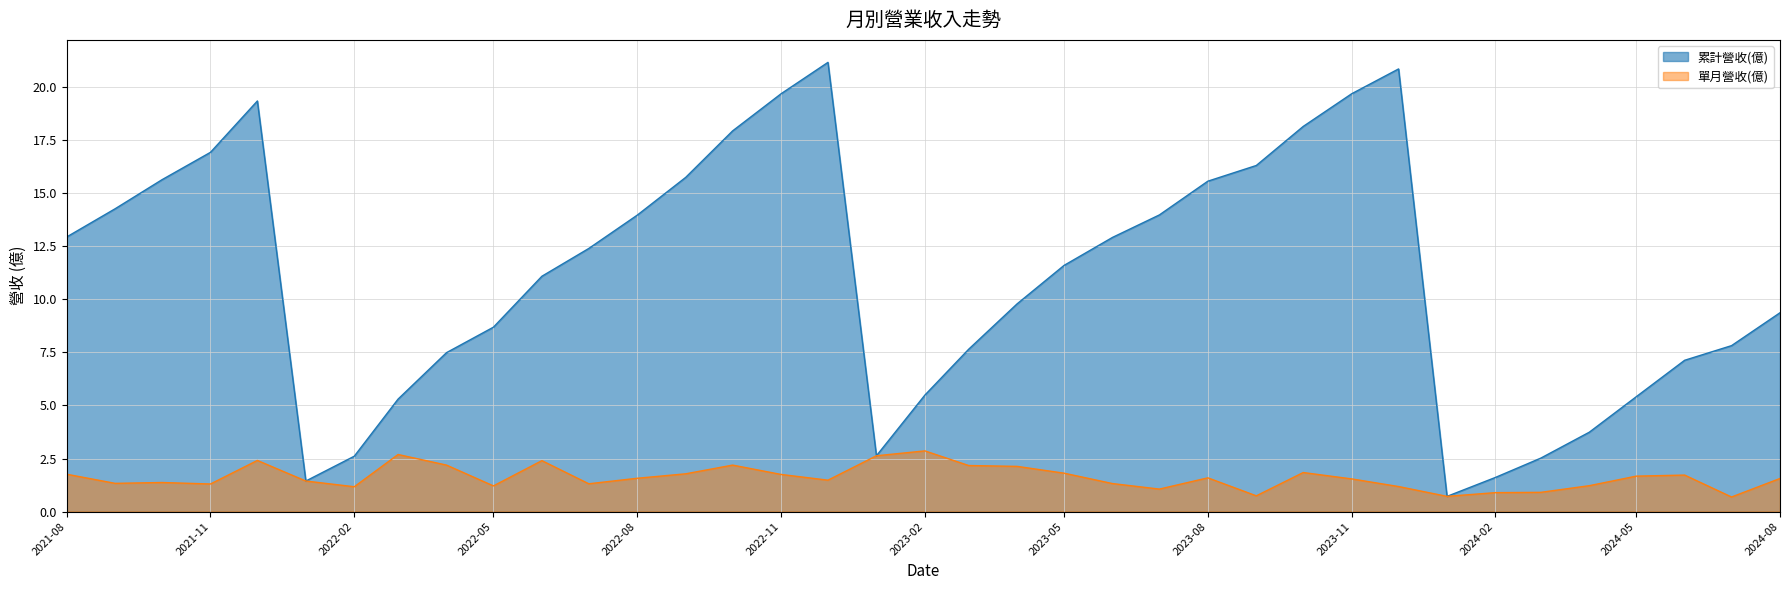

The 累計營收(億) series shows 11.6 at 2023-05-01. True or false?

True